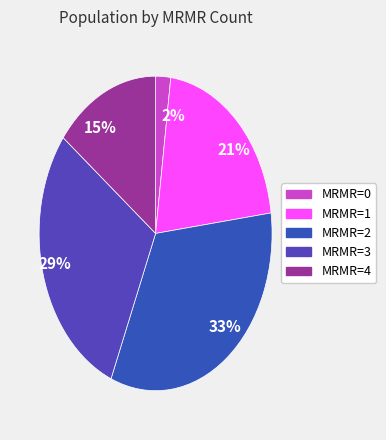

Do 21% and 15% together represent more than half of the pie?

No